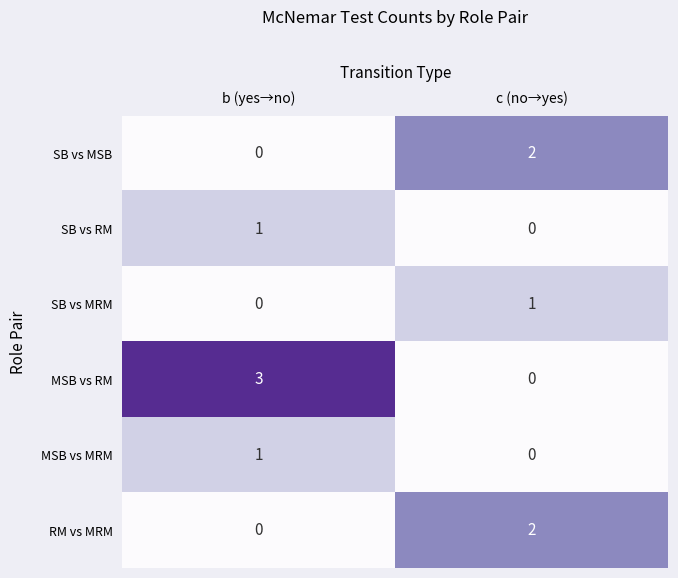

Which series has the largest range (max minus min)?

MSB vs RM